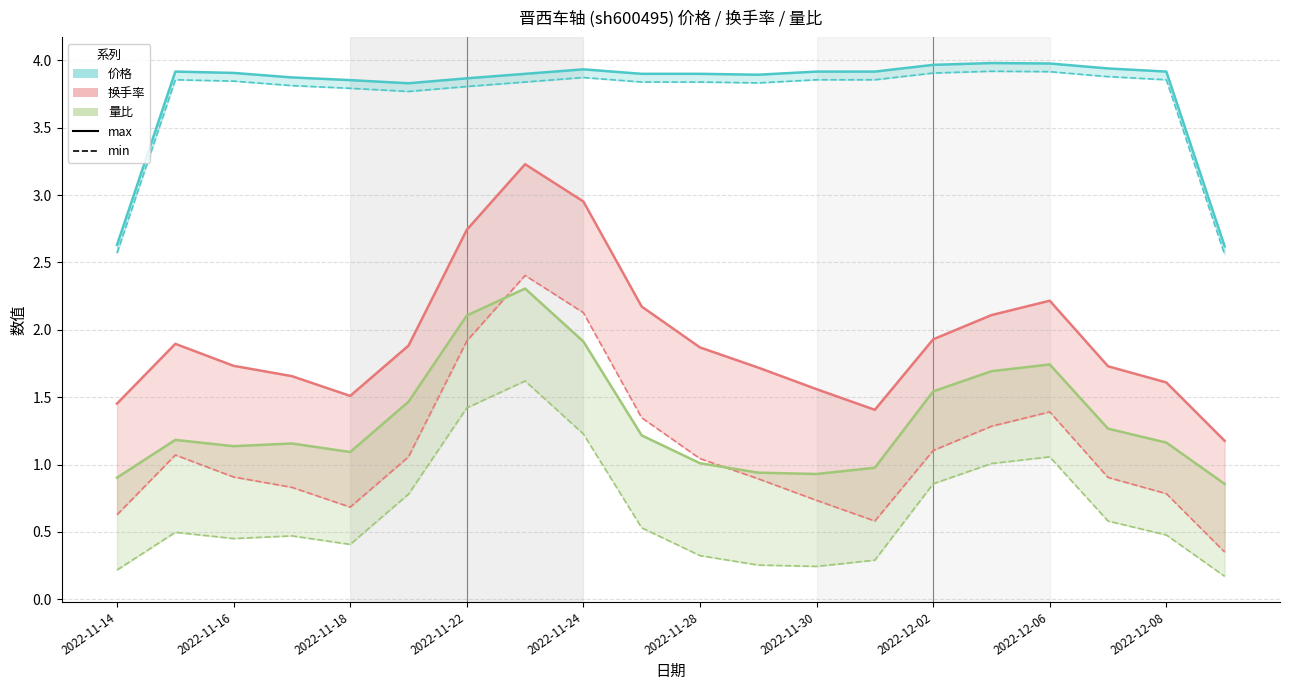

True or false: 价格 (max) and 换手率 (max) cross at least once.

False